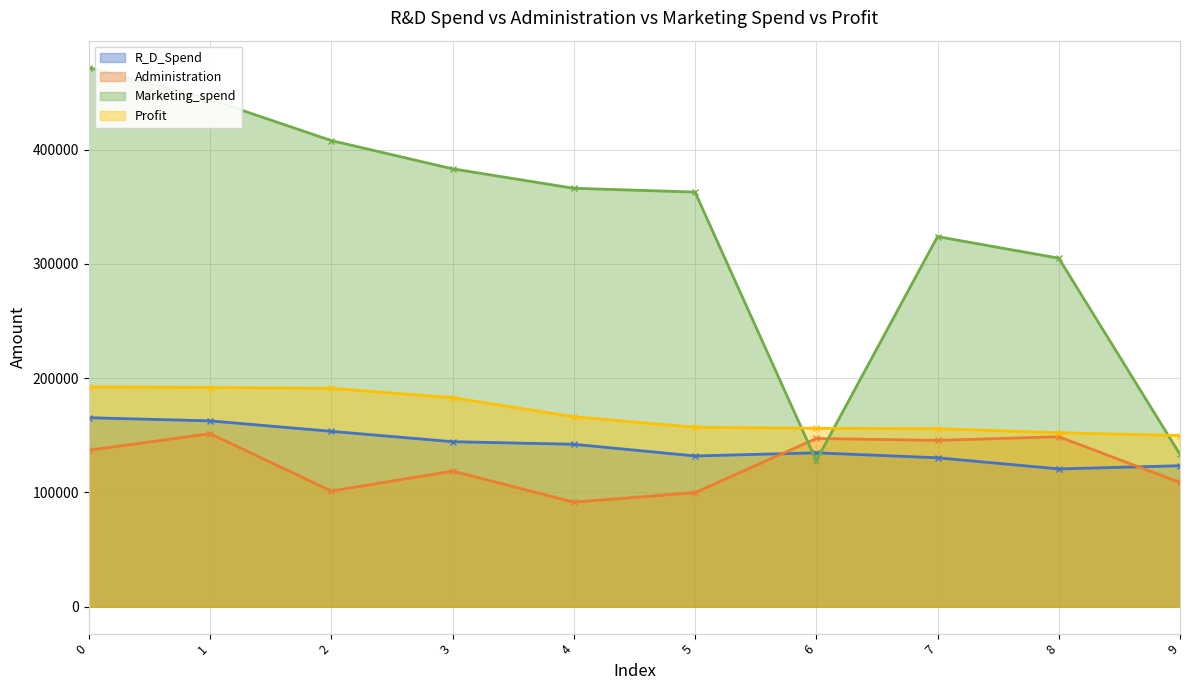

What is the difference between the maximum and minimum values in the Administration series?

59985.8